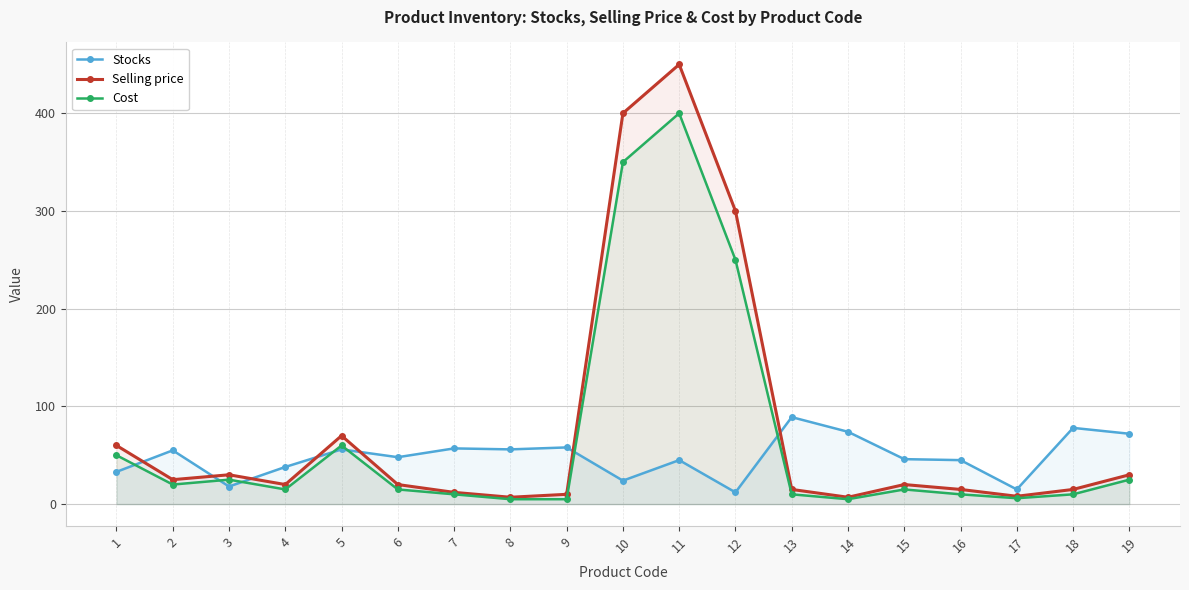

The value of Stocks at 13 is 48. True or false?

False